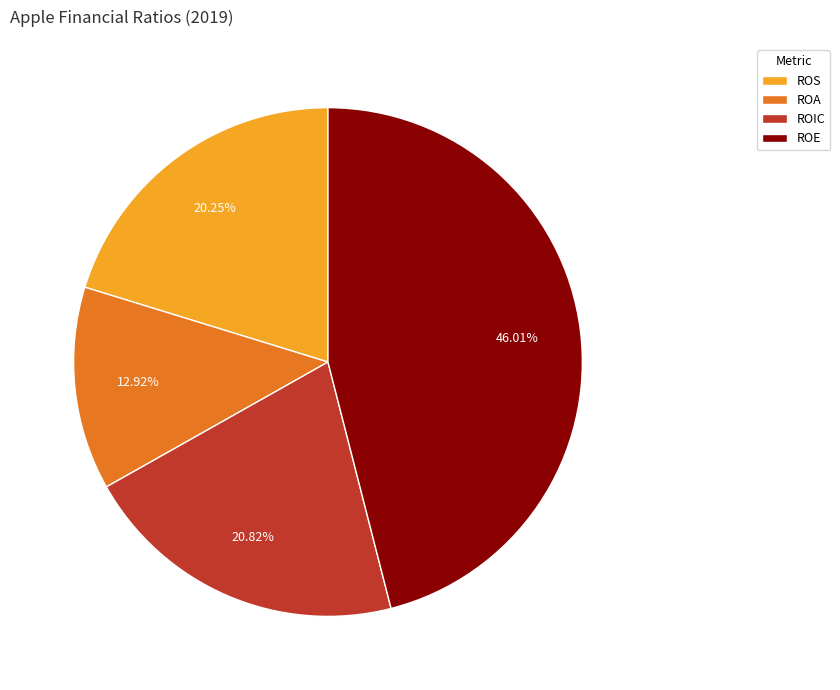

To the nearest percent, what is the combined percentage of ROA and ROE?

59%